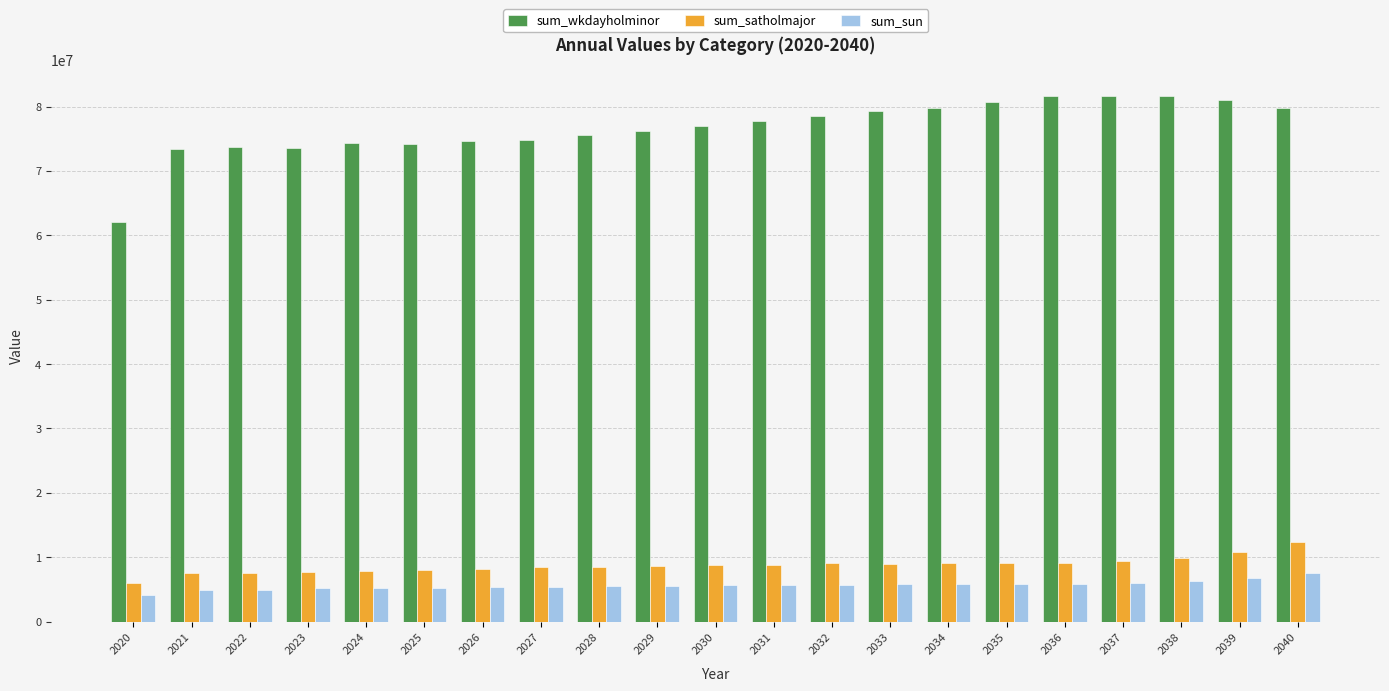

What is the total value across all series at 2026?

88112433.2